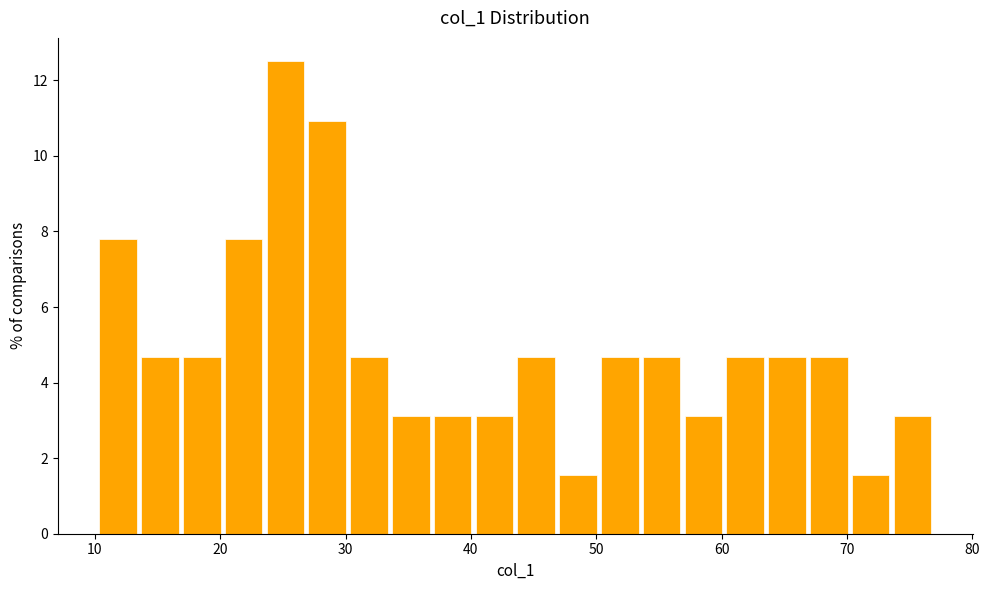

Read against the x-axis, roughly where is the centre of the tallest bar?

25